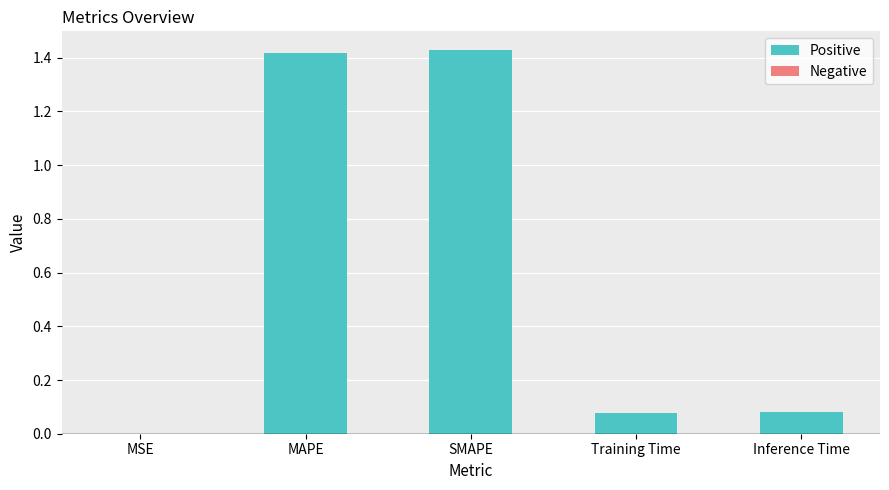

How many categories are shown in the chart?

5